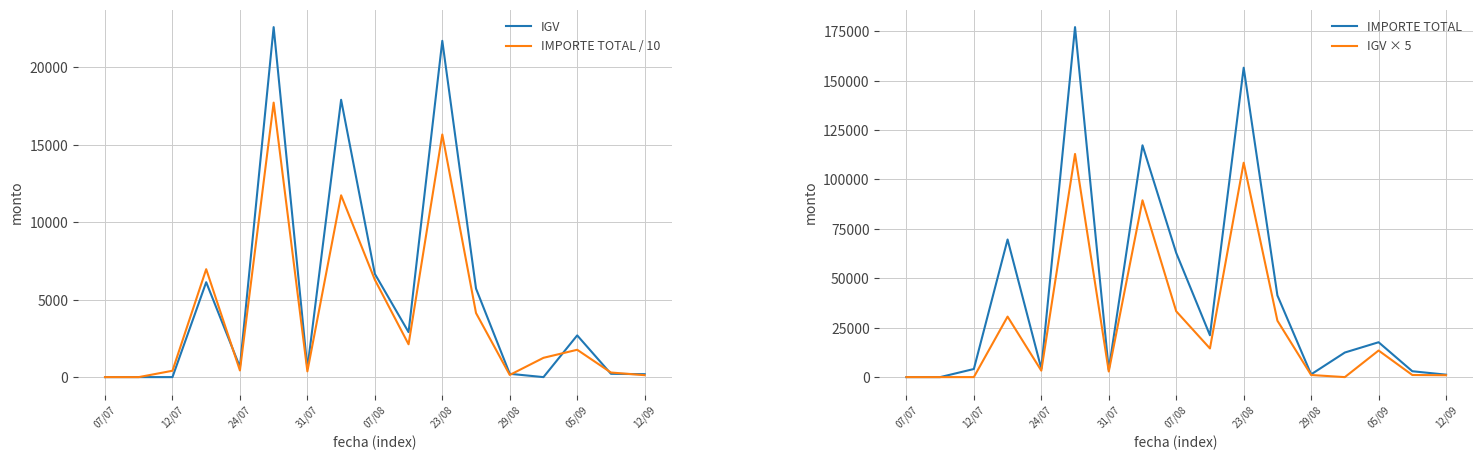

Reading left to right, transcribe all the data shown in this chart.

IGV: 0.0	0.0	0.0	6123.5	654.4	22582.0	566.5	17893.2	6661.9	2901.9	21697.9	5711.2	213.6	0.0	2691.7	213.6	189.2
IMPORTE TOTAL / 10: 0.0	0.0	410.1	6963.3	429.0	17710.1	371.4	11730.0	6283.9	2117.8	15655.8	4134.0	140.0	1245.0	1764.6	297.0	124.0
IMPORTE TOTAL: 0.0	0.0	4101.0	69633.1	4290.0	177101.4	3714.0	117300.0	62838.9	21178.3	156558.0	41340.0	1400.0	12450.0	17645.8	2970.0	1240.0
IGV × 5: 0.0	0.0	0.0	30617.6	3272.0	112909.9	2832.7	89466.1	33309.6	14509.3	108489.6	28555.9	1067.8	0.0	13458.7	1067.8	945.8